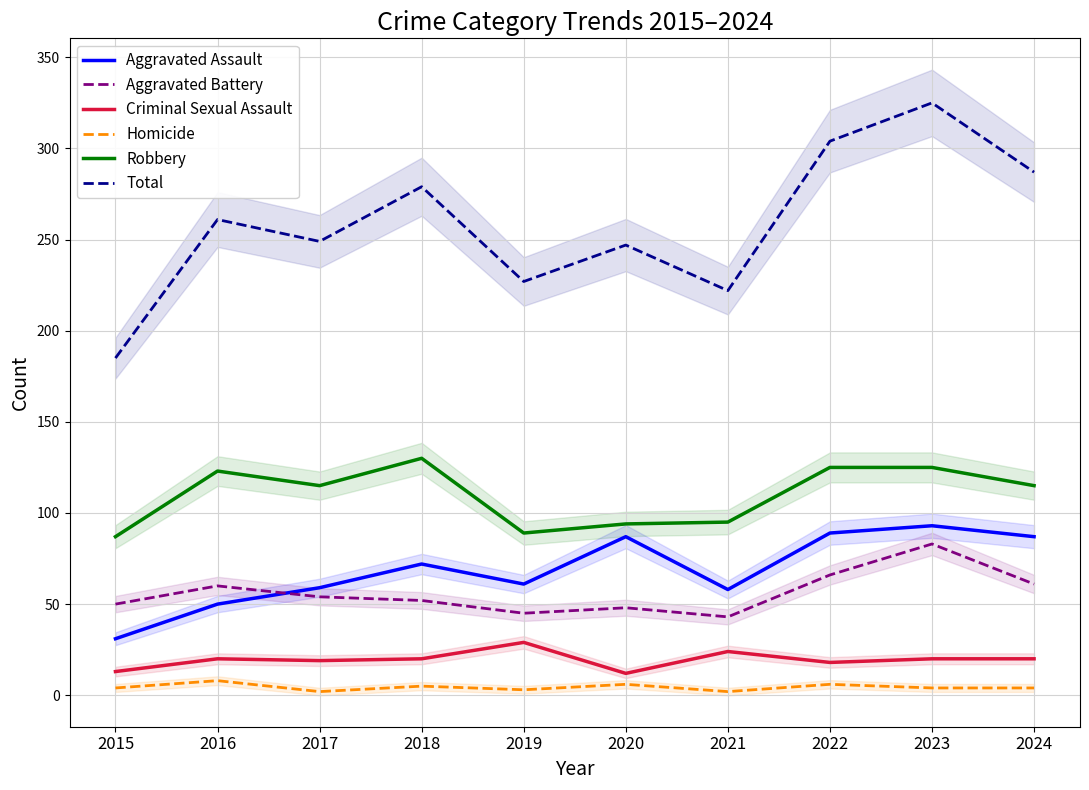

What is the greatest value displayed?

325